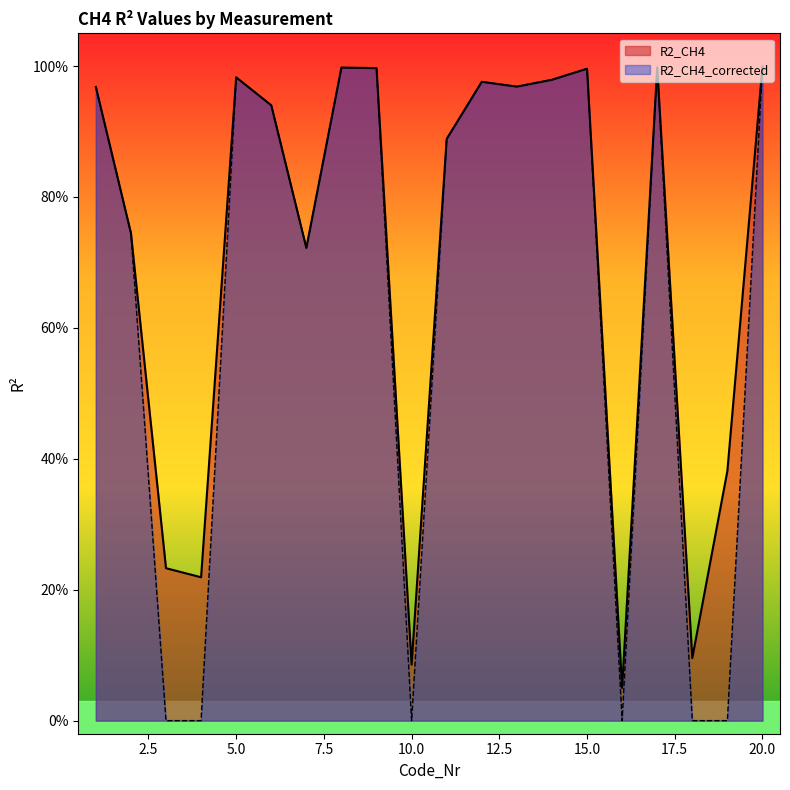

What is the value of the R2_CH4 point at the 9th from the left?

1.0